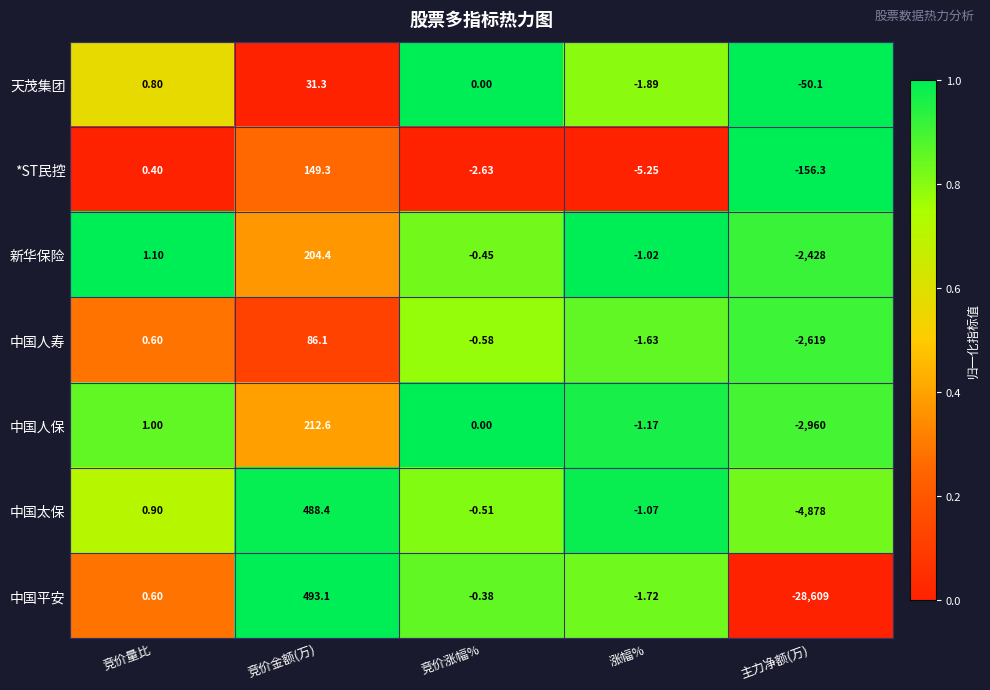

Which series has the largest total across all categories?

*ST民控